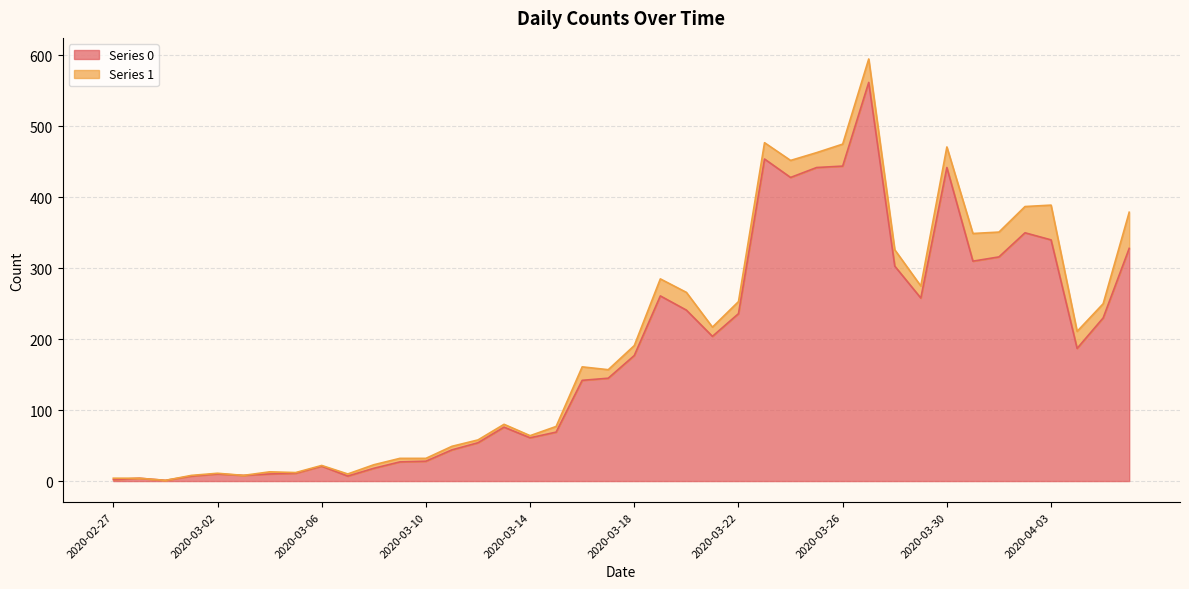

What is the difference between the second highest and second lowest values?

452